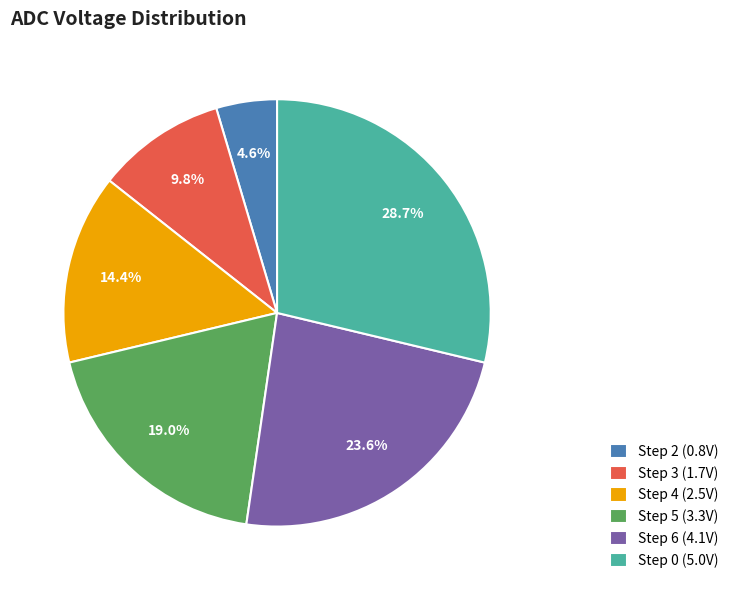

What percentage do Step 5 (3.3V) and Step 2 (0.8V) together represent?

23.6%